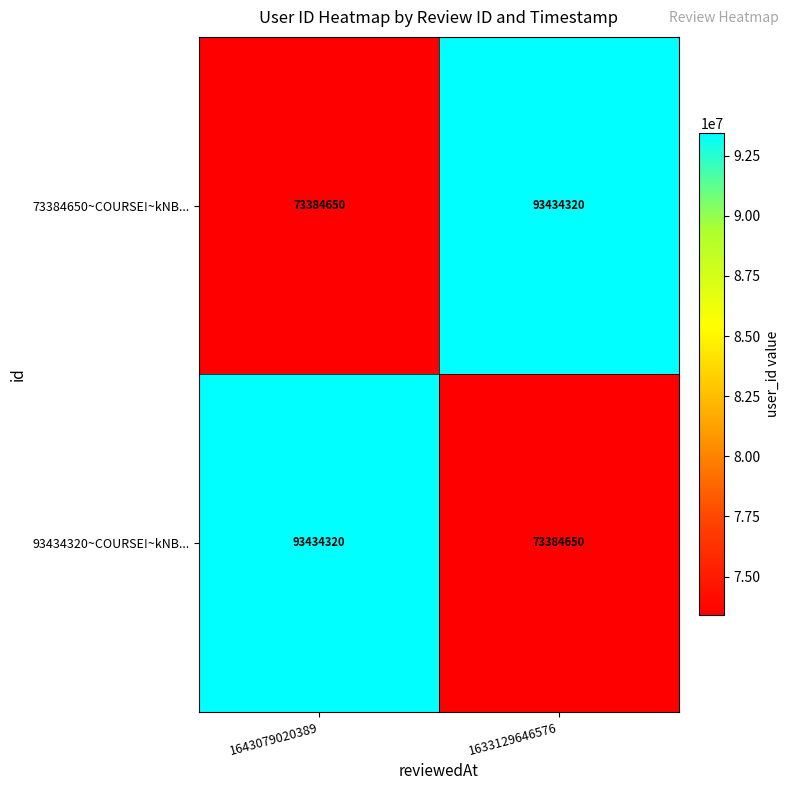

What is the smallest value displayed?

73384650